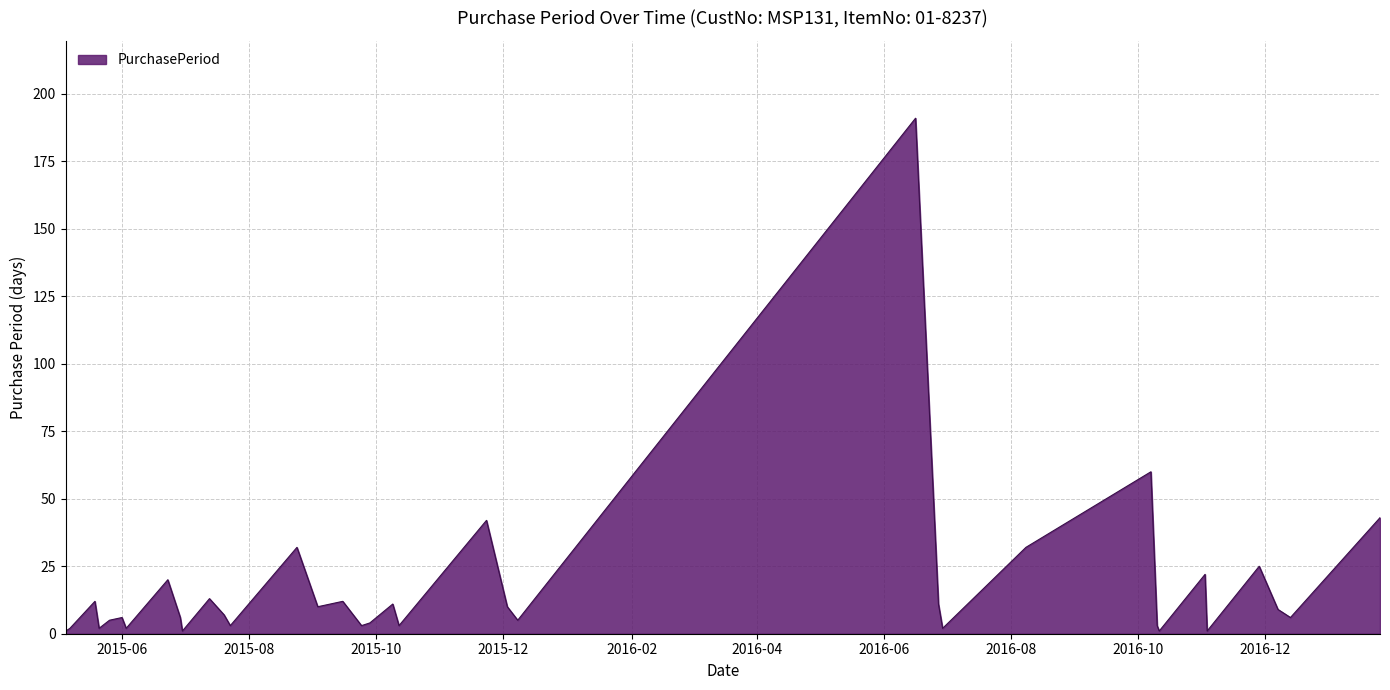

What is the difference between the maximum and minimum values?

190